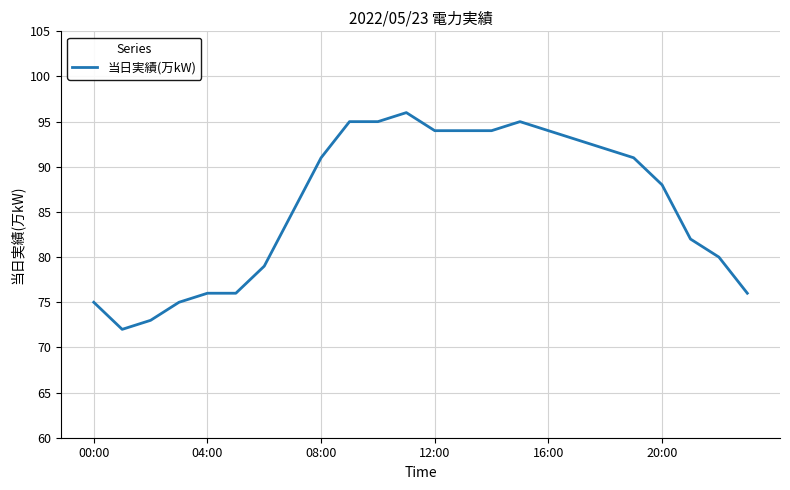

What is the difference between the maximum and minimum values?

24